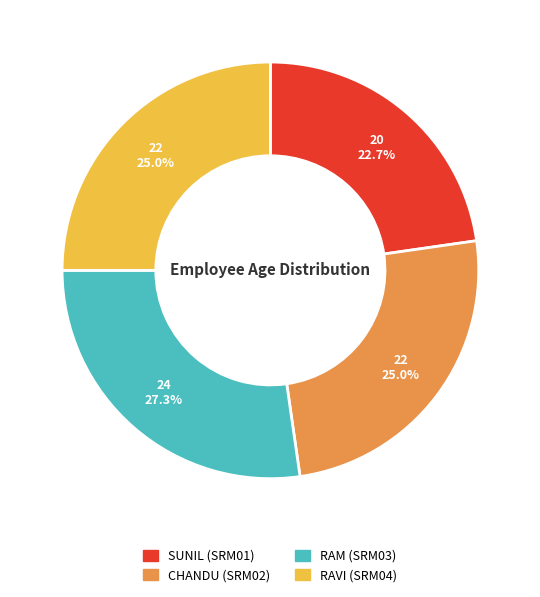

What is the smallest slice in the pie chart?

SUNIL (SRM01)